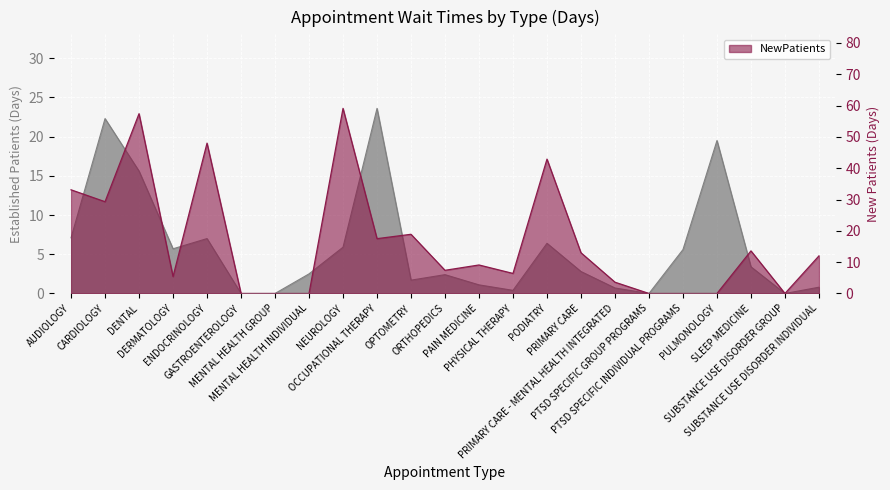

True or false: EstablishedPatients has a value of 3.1 at AUDIOLOGY.

False